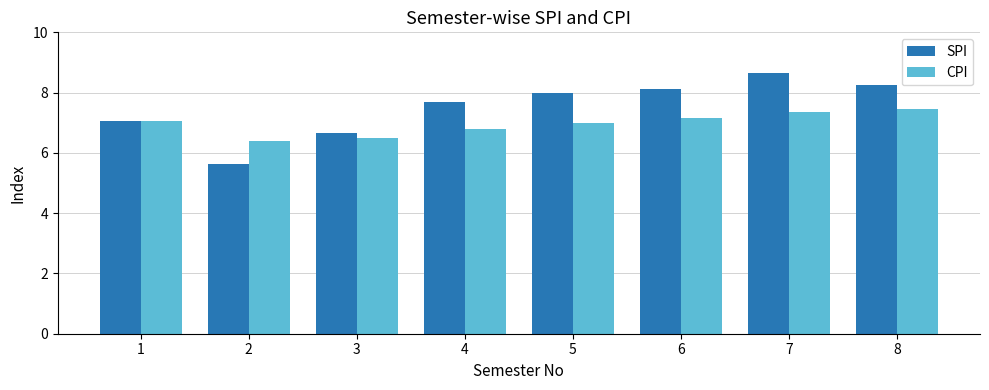

Which series has the largest range (max minus min)?

SPI